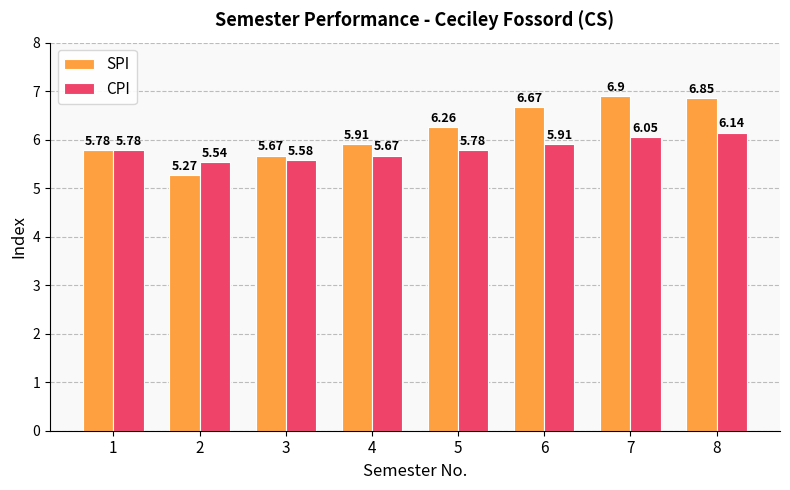

What is the difference between the maximum and minimum values in the SPI series?

1.6